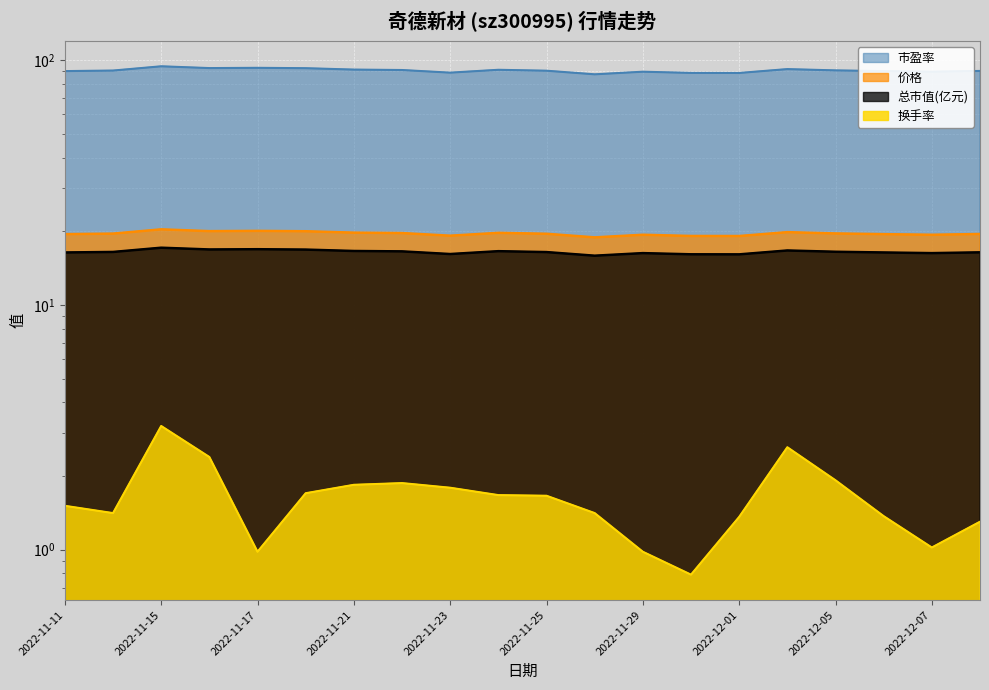

Which category has the lowest value across all series?

2022-11-30